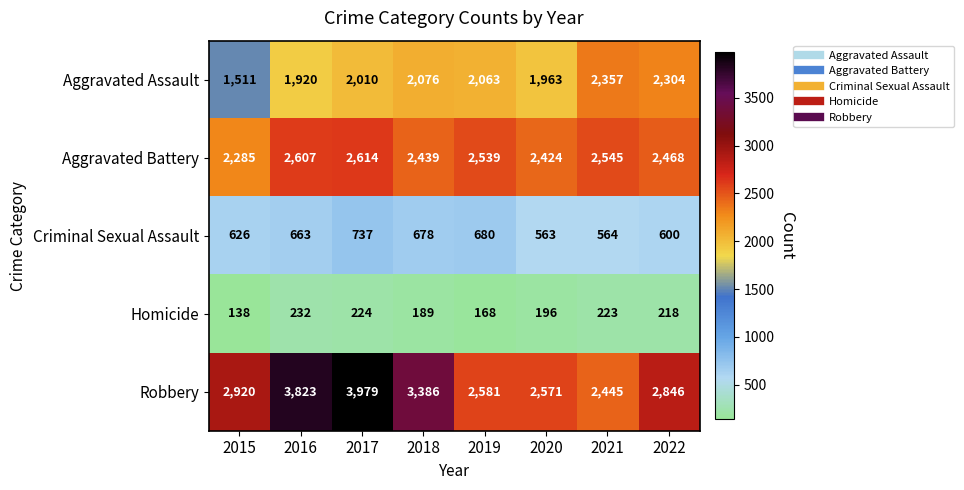

Is it true that Aggravated Assault equals 3282 at 2016?

False